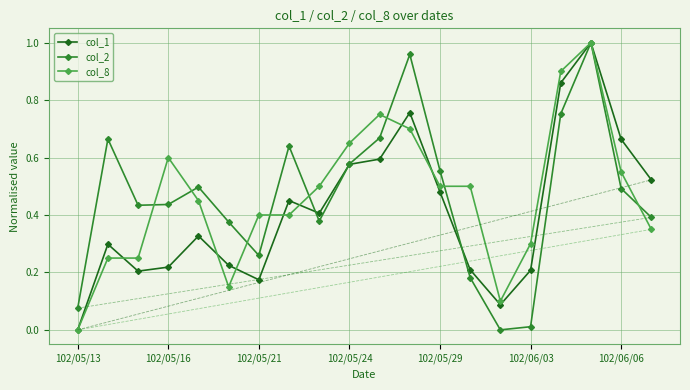

True or false: col_8 has more than 0 interior local peaks.

True